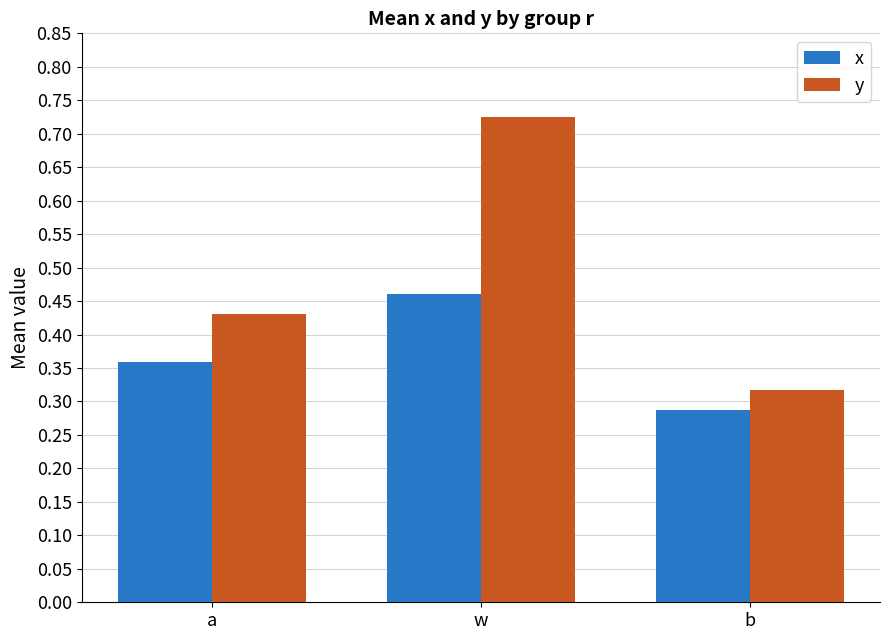

Which series has the widest spread of values?

y